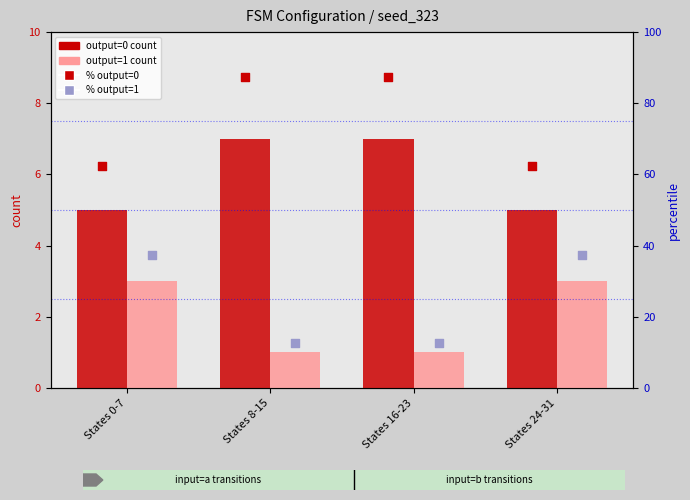

At how many categories does at least one series exceed 51?

4